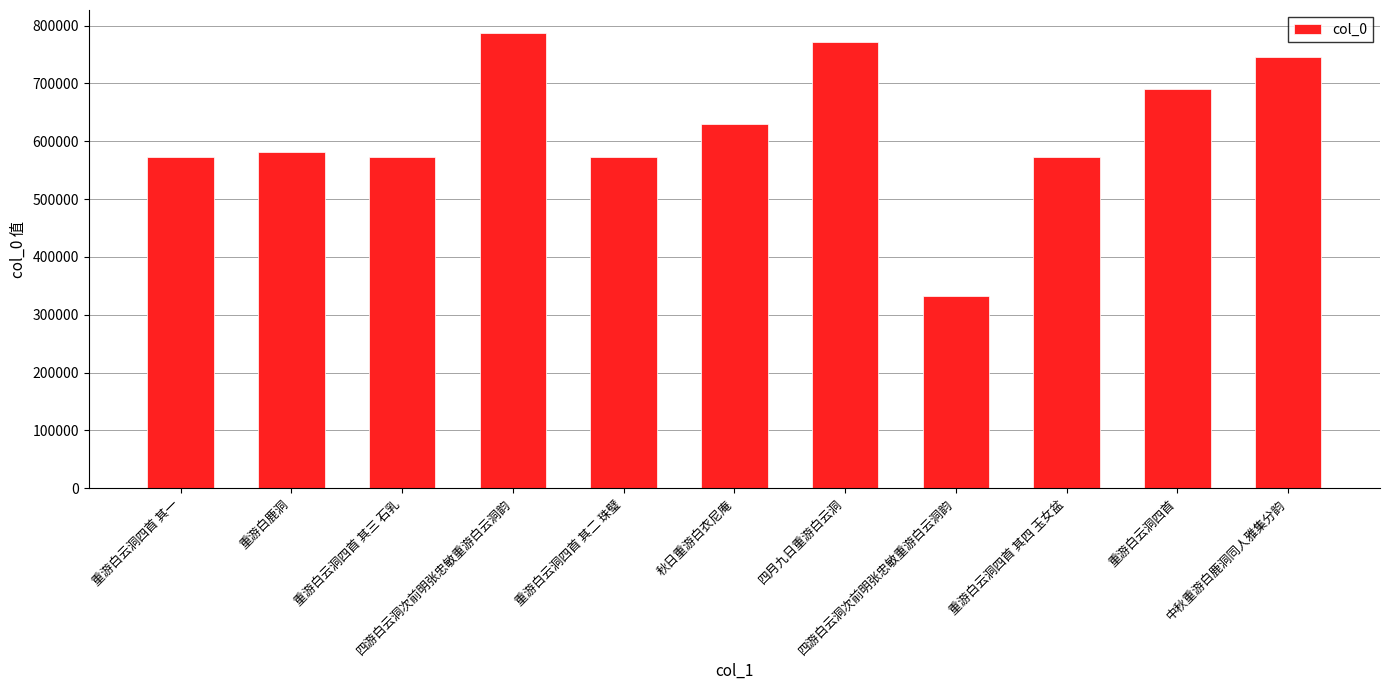

Which category has the lowest value across all series?

四游白云洞次前明张忠敏重游白云洞韵